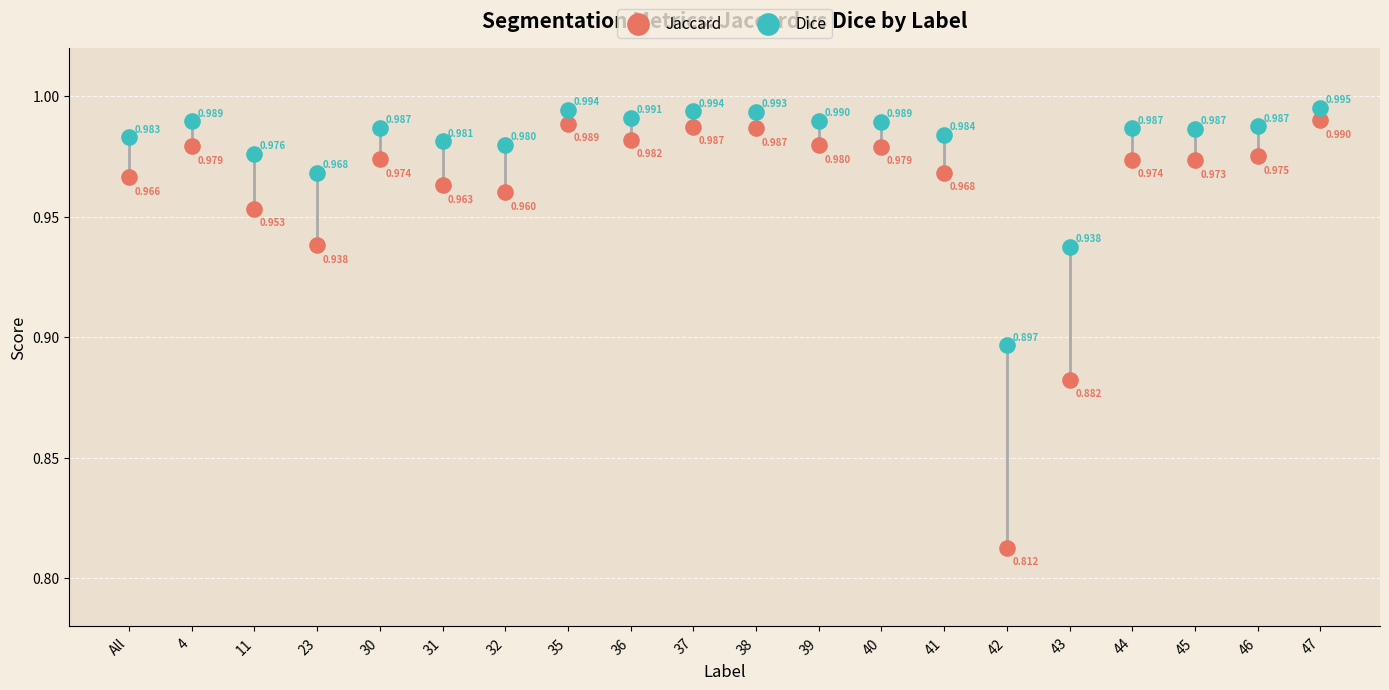

Which series reaches the maximum Y coordinate?

Dice